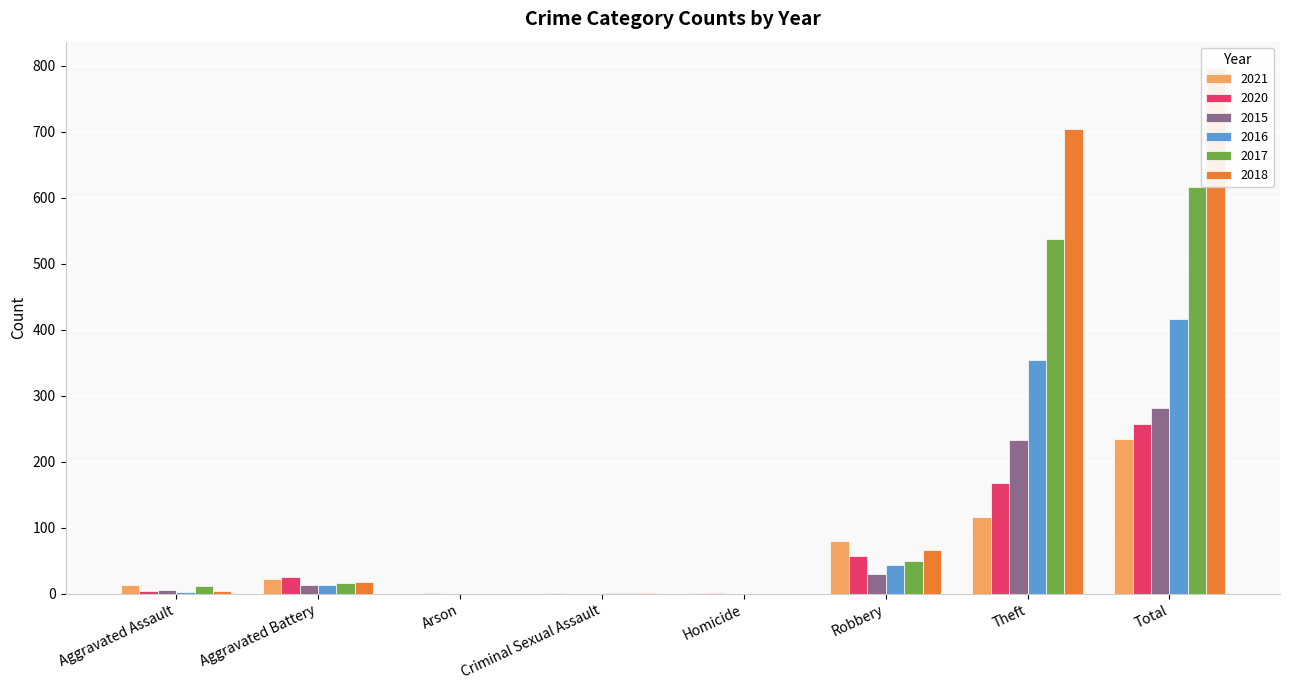

How many series are shown in this chart?

6